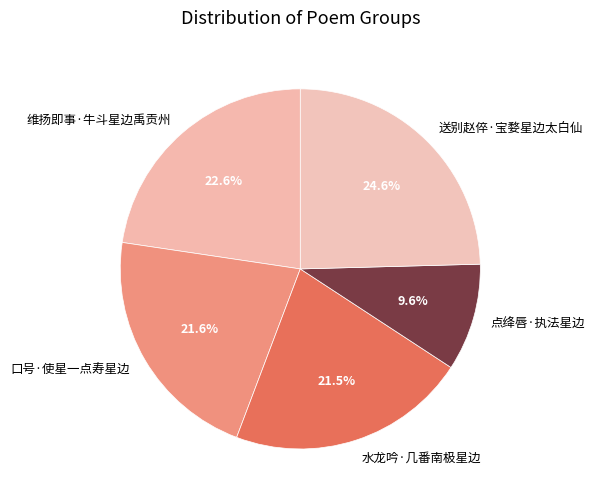

Which category has the biggest portion of the pie?

送别赵倅·宝婺星边太白仙